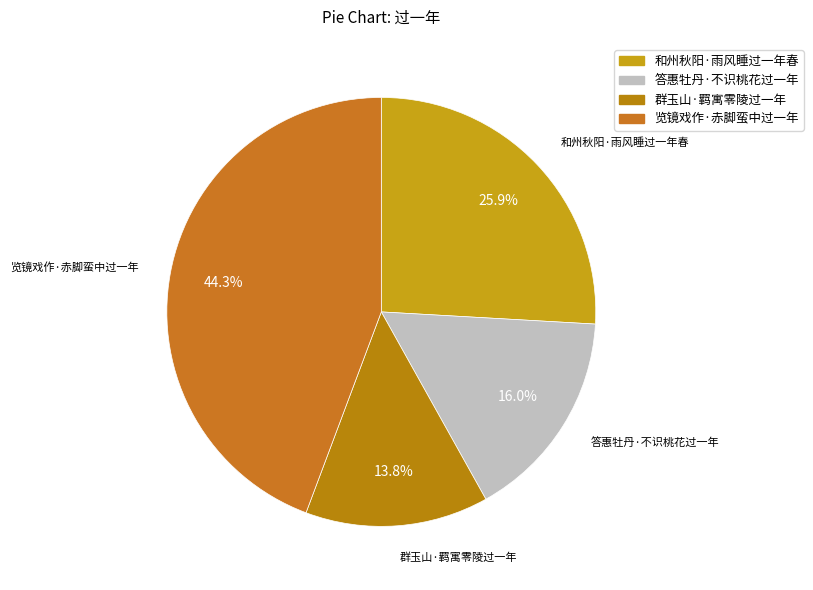

How many slices are in this pie chart?

4